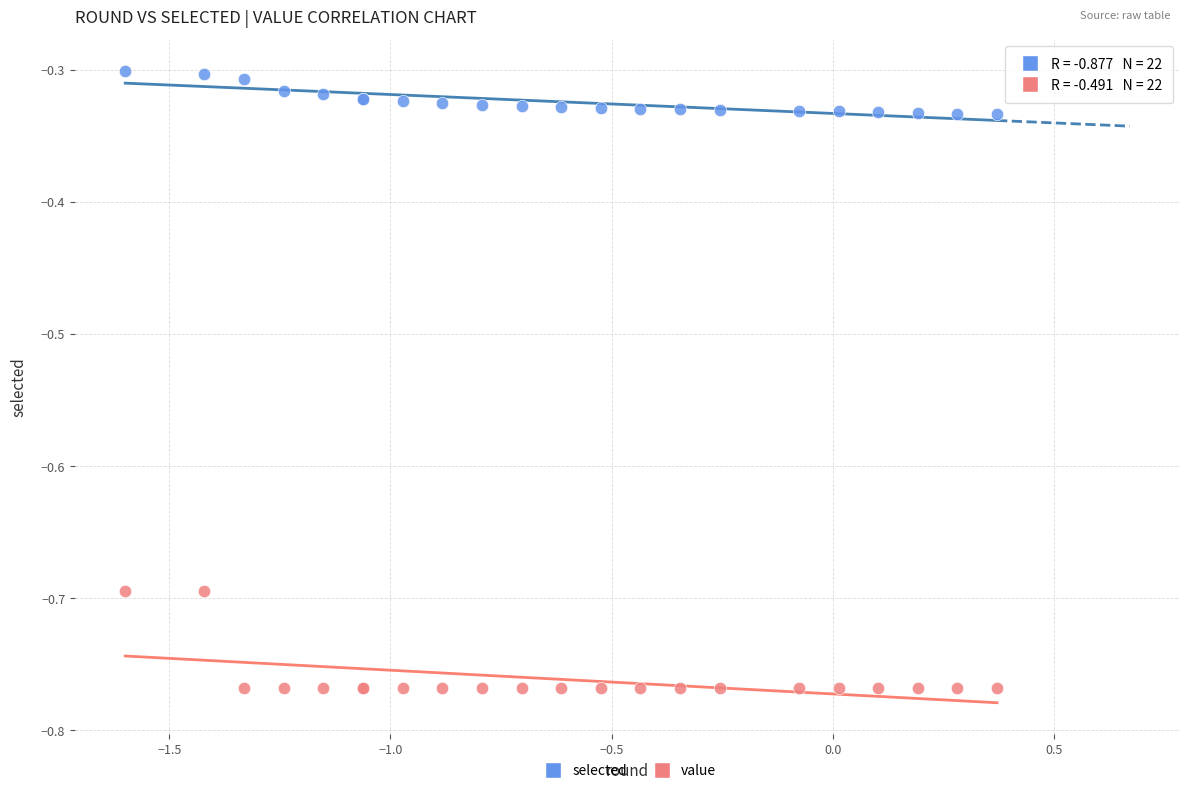

Which series reaches the maximum Y coordinate?

selected